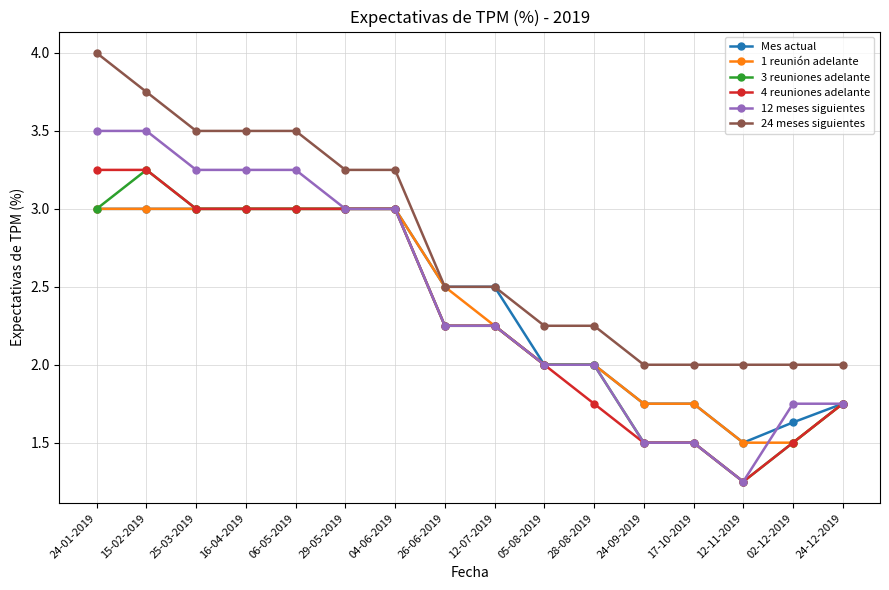

Which label corresponds to the smallest value in the chart?

12-11-2019